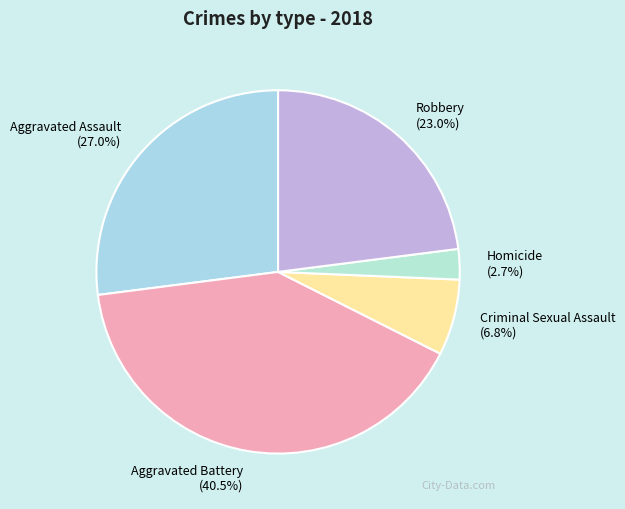

True or false: Criminal Sexual Assault accounts for 7% of the total.

True